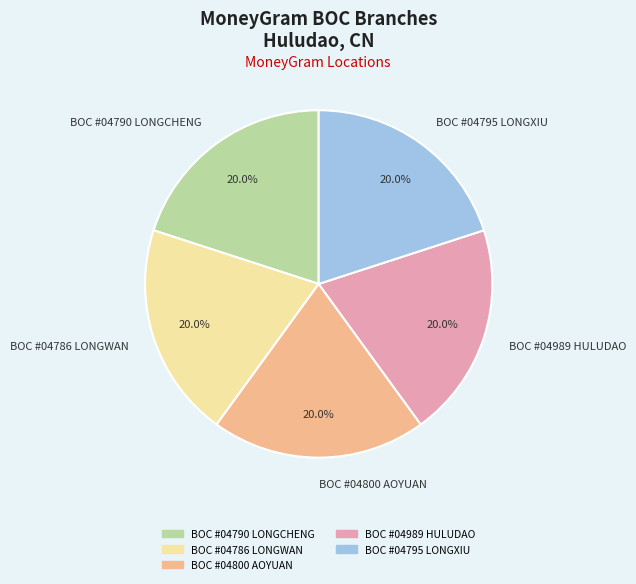

What is the ratio of the value at BOC #04989 HULUDAO to the value at BOC #04786 LONGWAN?

1.0